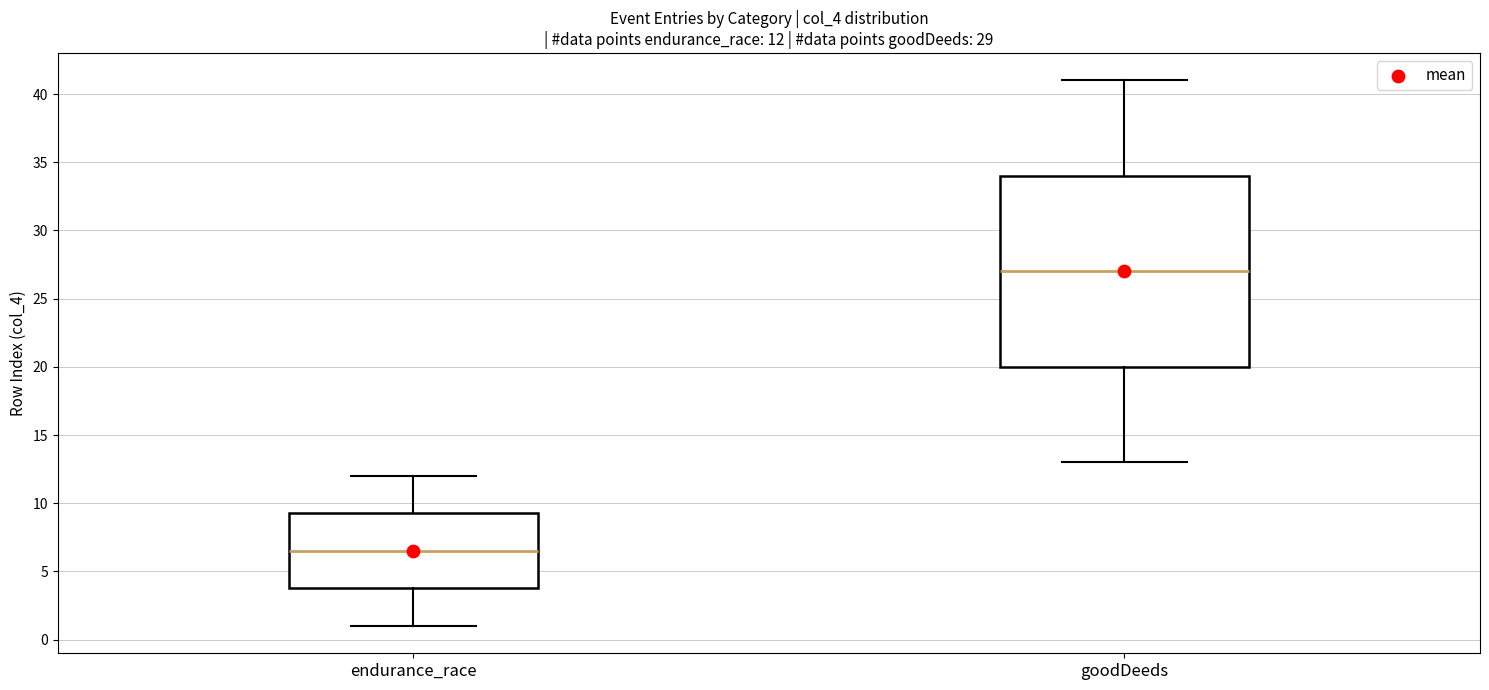

Which box is the tallest, from its lower edge to its upper edge?

goodDeeds